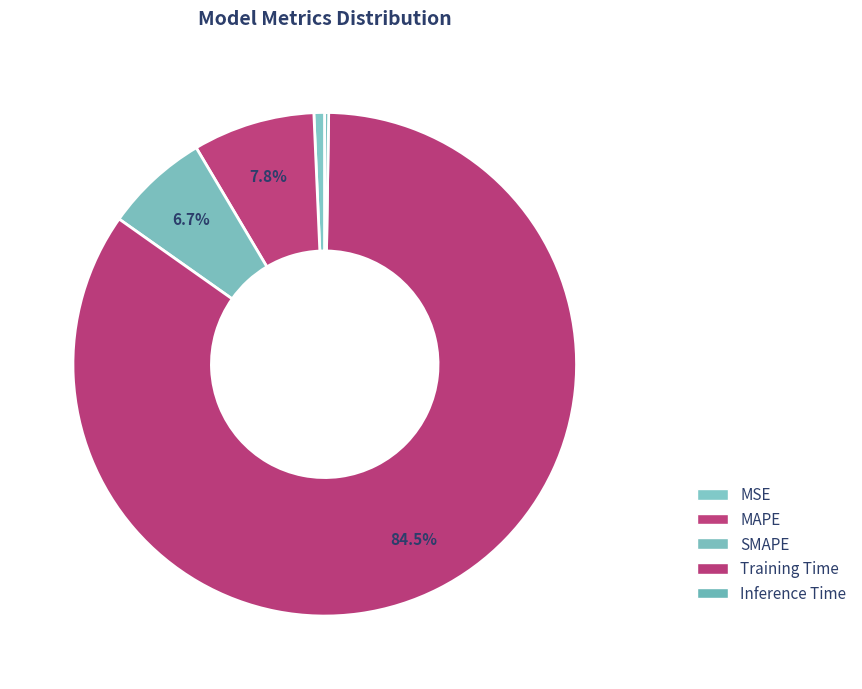

True or false: SMAPE accounts for 7% of the total.

True